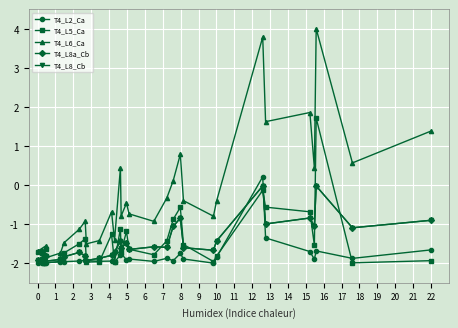

In T4_L8a_Cb, how many points are higher than both neighbors (excluding endpoints)?

9